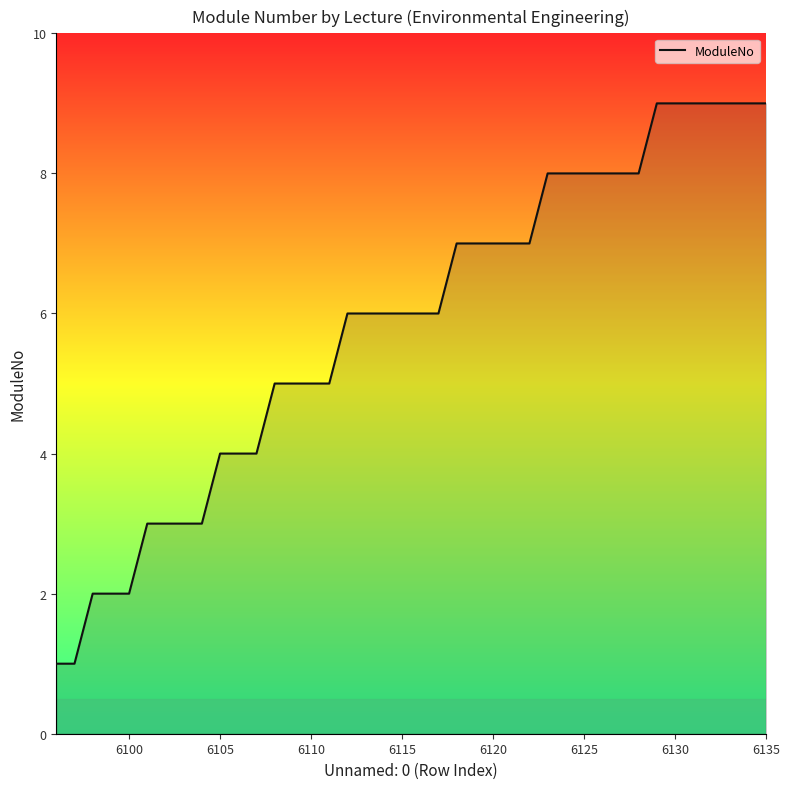

What is the maximum value shown in the chart?

9